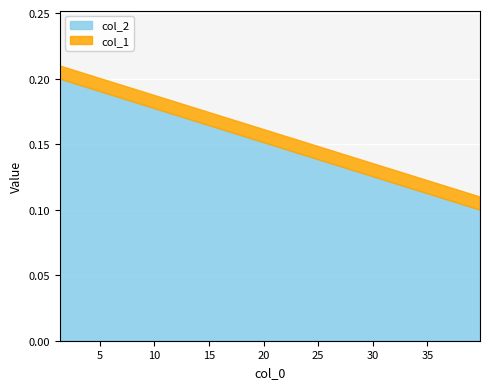

Is the value of col_2 at 39.81071705534973 greater than the value of col_1 at 39.81071705534973?

Yes